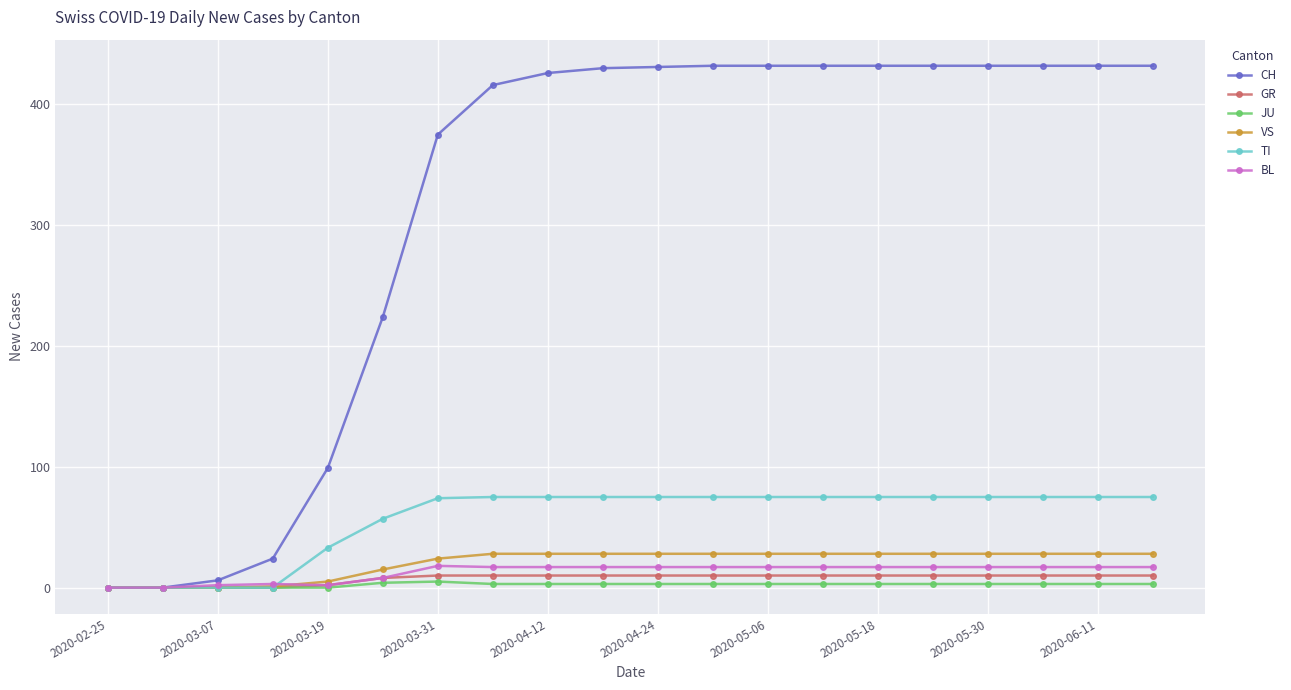

Which series has the largest total across all categories?

CH